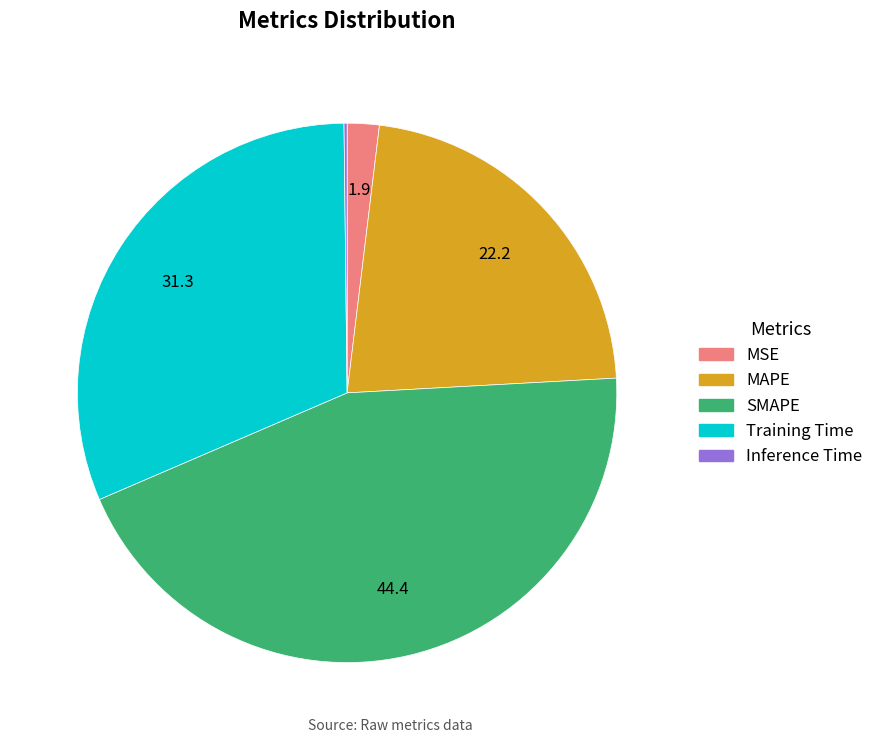

What is the largest slice in the pie chart?

SMAPE